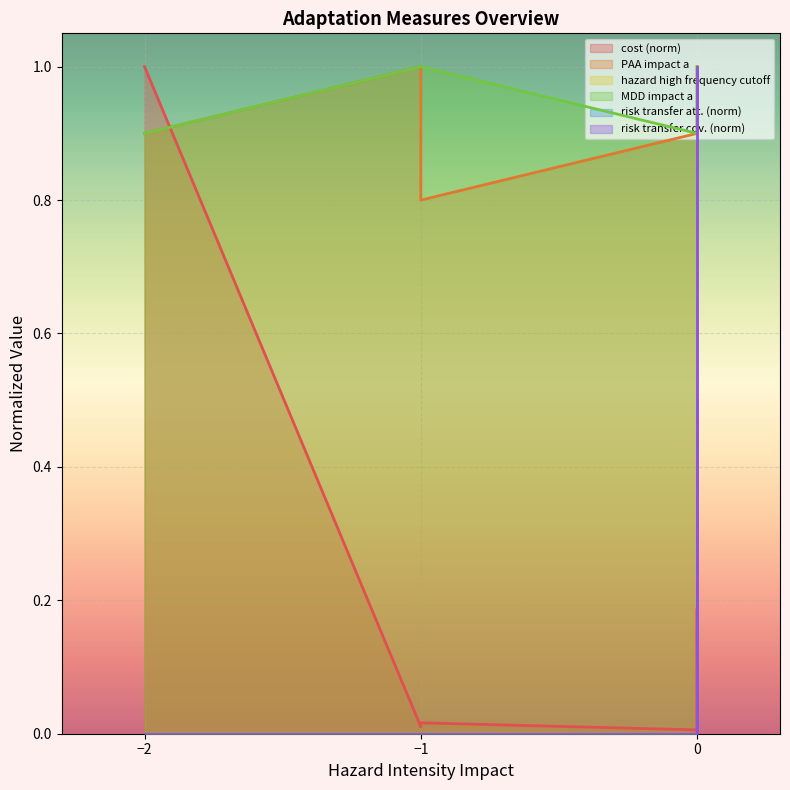

True or false: cost and risk transfer attachement cross at least once.

False